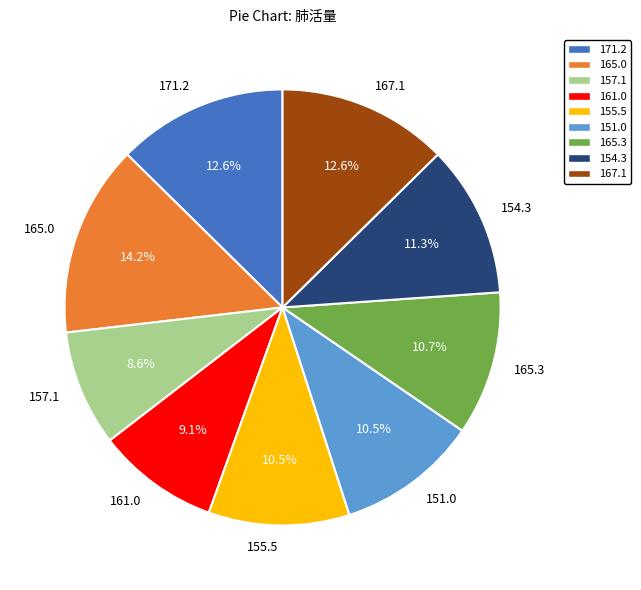

Which slice is the largest?

165.0